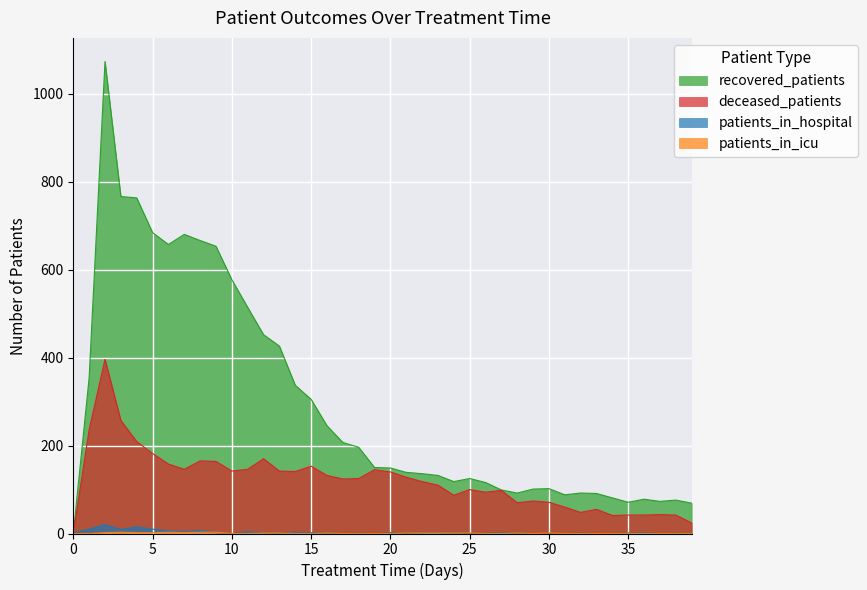

At 6, list the series in order from largest to smallest.

recovered_patients, deceased_patients, patients_in_hospital, patients_in_icu